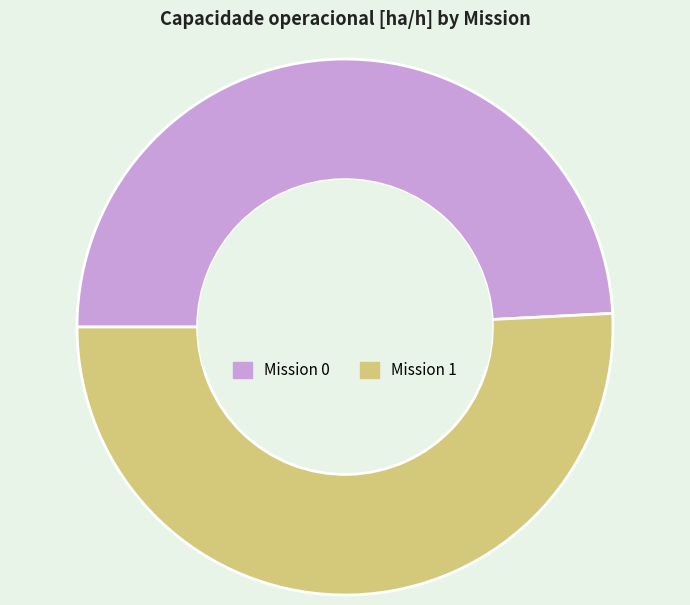

Do Mission 0 and Mission 1 together represent more than half of the pie?

Yes